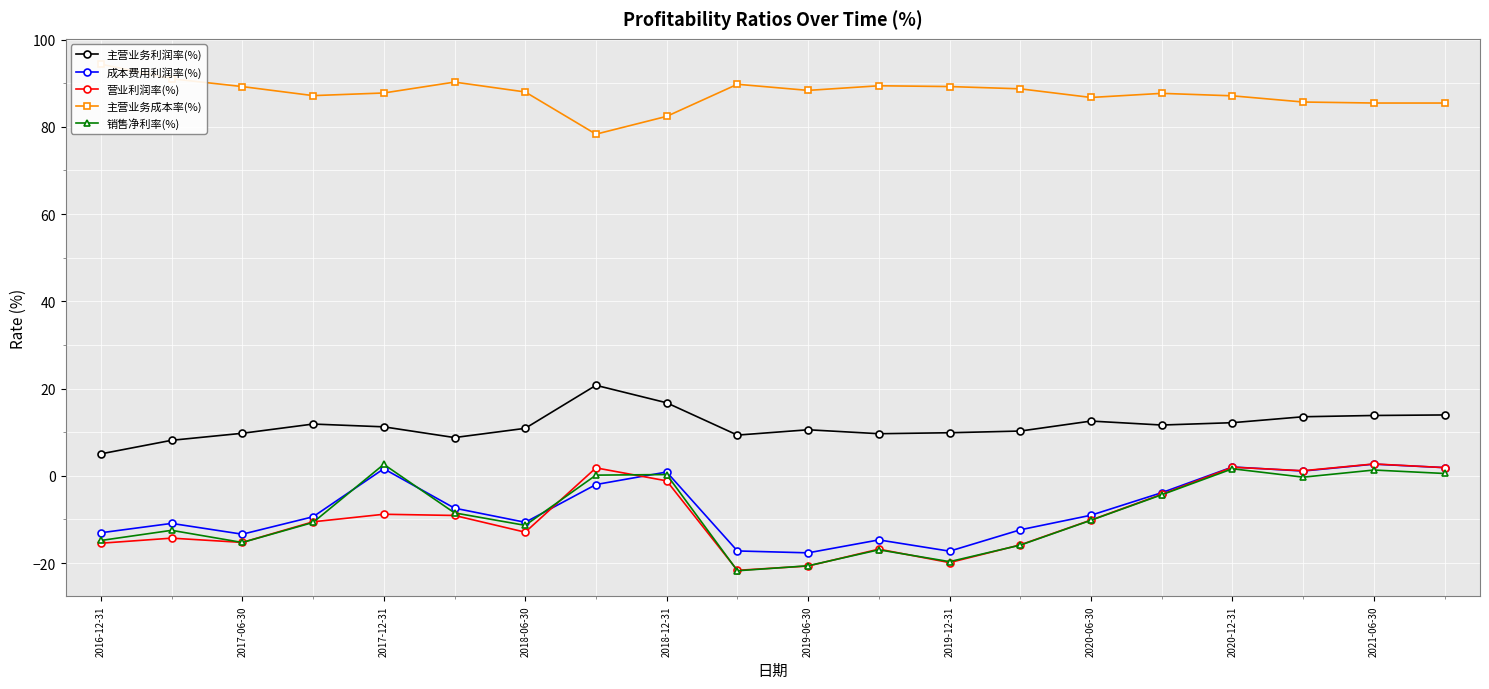

The 营业利润率(%) series shows -10.1 at 2020-06-30. True or false?

True